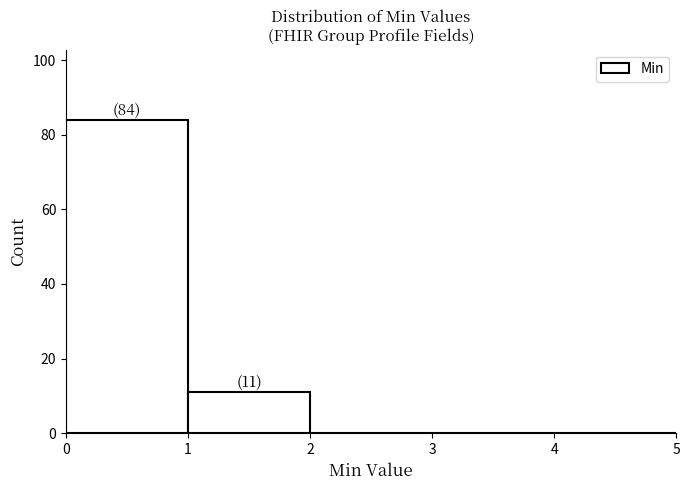

Over which range of the x-axis is the bar tallest?

0 to 1